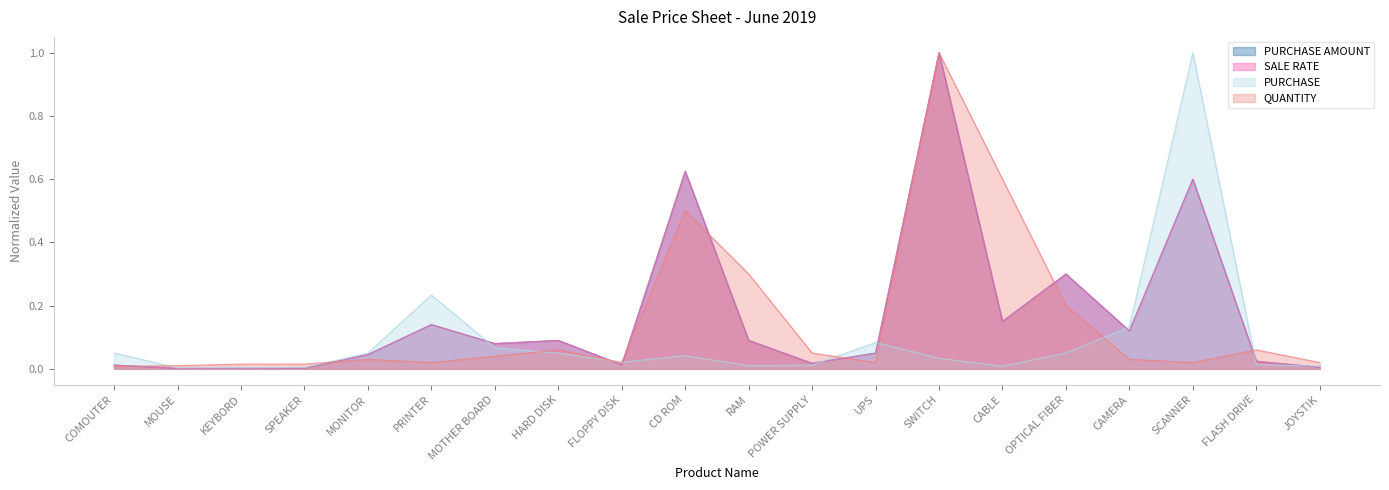

At how many categories does at least one series exceed 0?

20